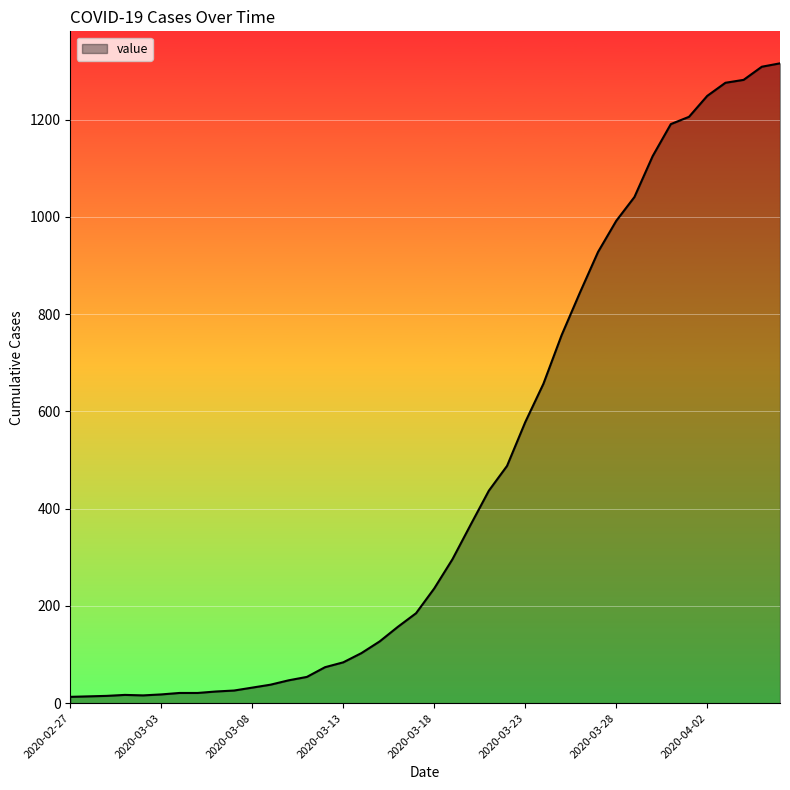

What is the greatest value displayed?

1316